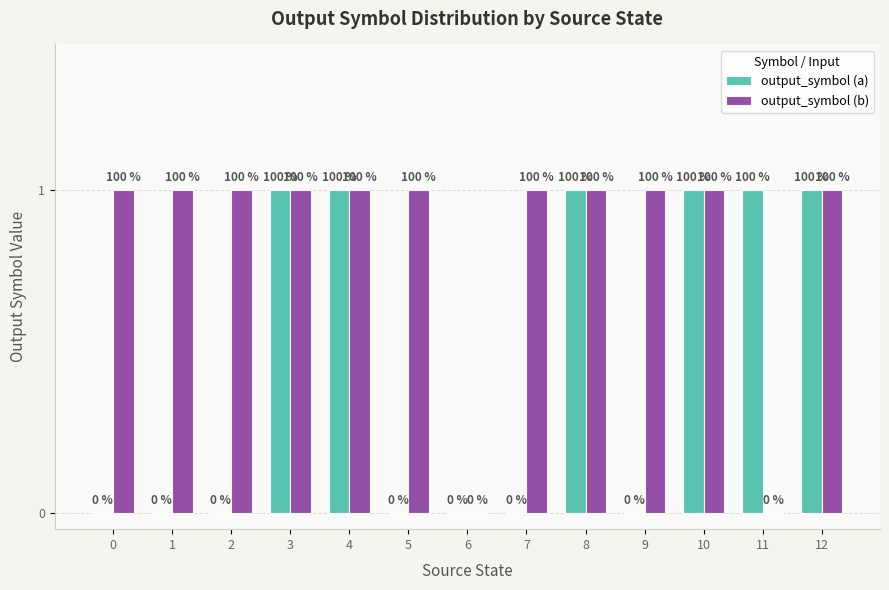

Are the bars horizontal?

No